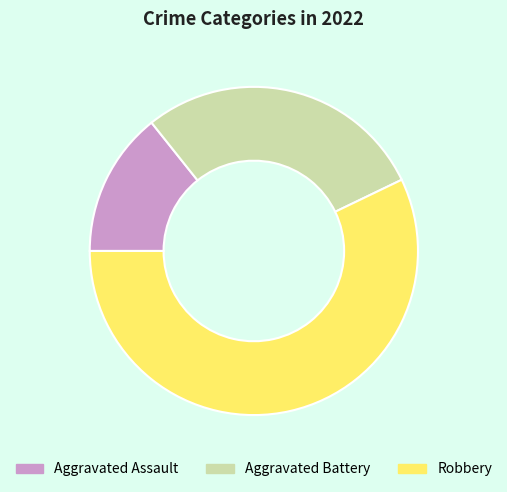

Rank the categories by value from lowest to highest.

Aggravated Assault, Aggravated Battery, Robbery